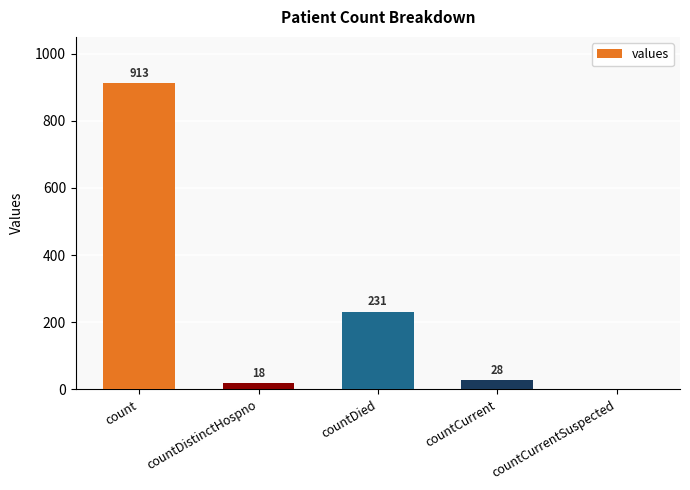

Is it true that the value at count is 913?

True